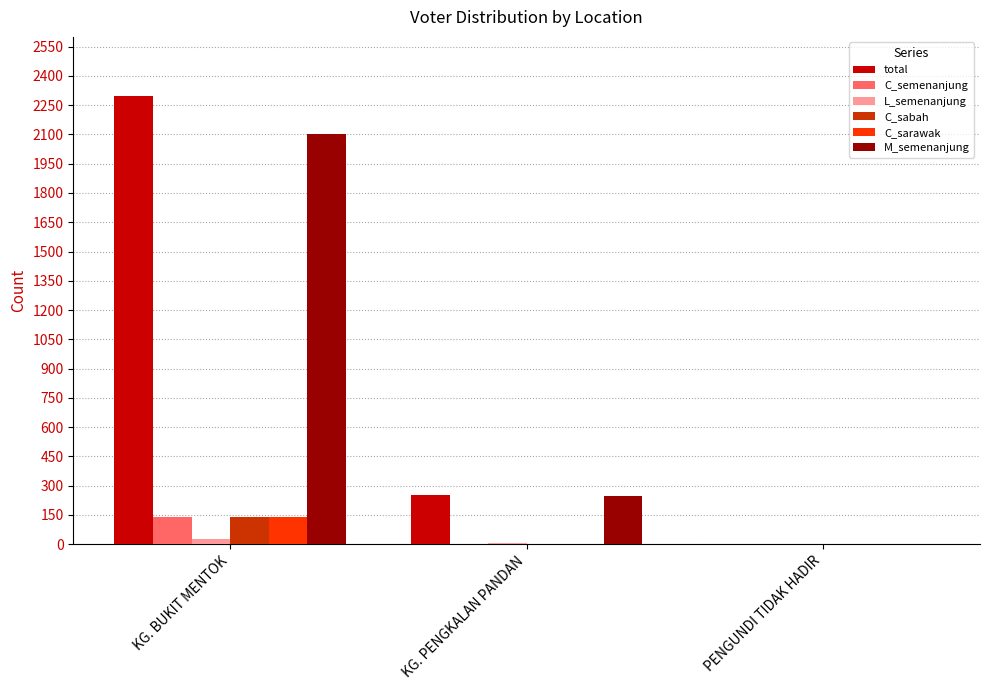

At which category is the sum across all series the highest?

KG. BUKIT MENTOK